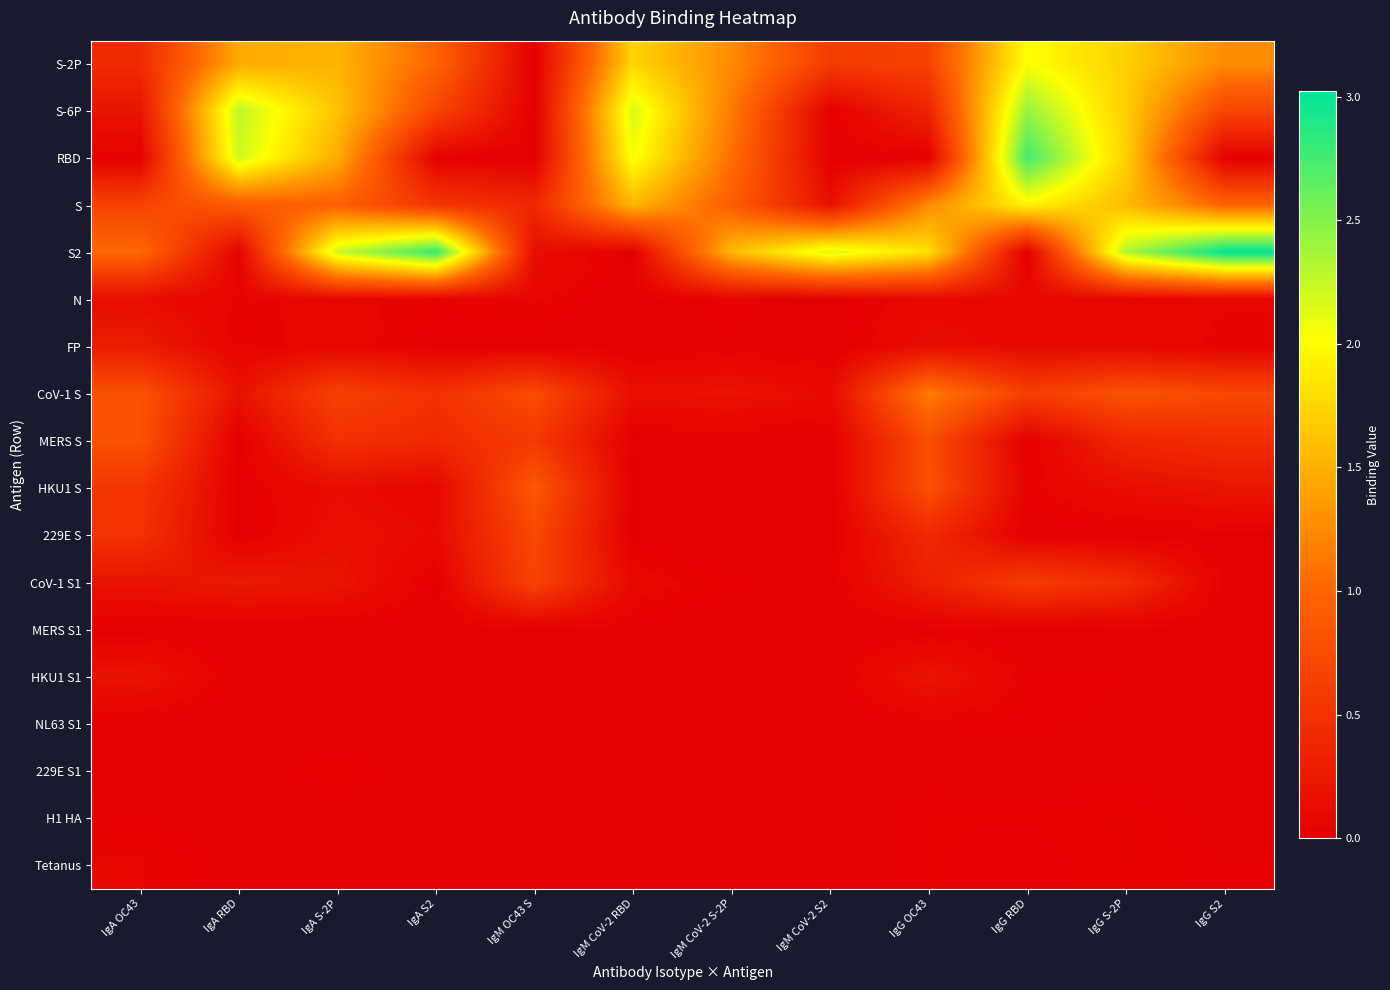

Rank the series at IgM CoV-2 RBD from highest to lowest value.

S-6P, RBD, S-2P, S, CoV-1 S, CoV-1 S1, MERS S1, HKU1 S, H1 HA, Tetanus, 229E S1, HKU1 S1, N, 229E S, NL63 S1, MERS S, S2, FP